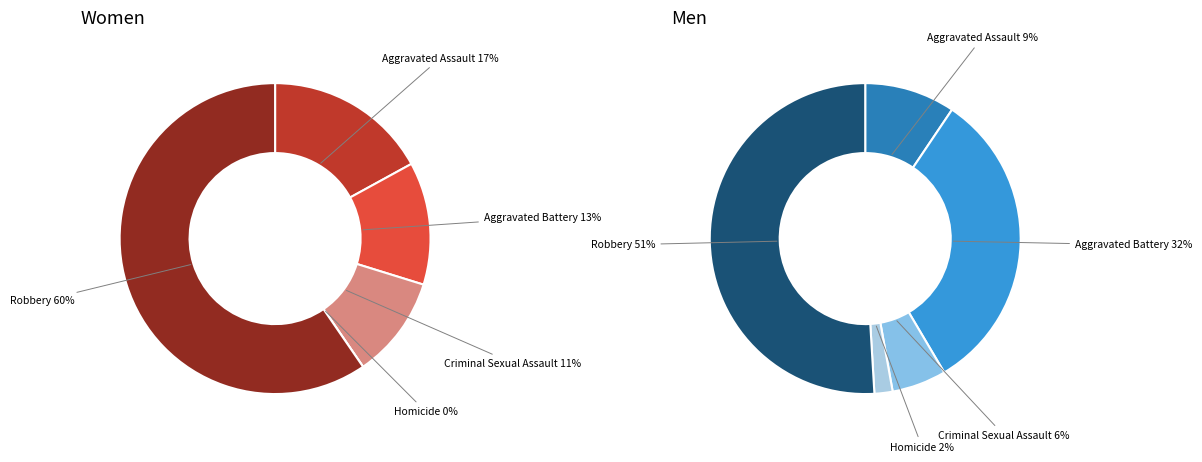

To the nearest percent, what portion does Robbery represent?

60%